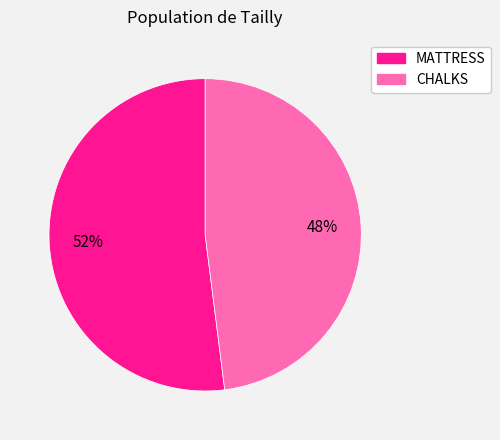

To the nearest percent, what is the combined percentage of CHALKS and MATTRESS?

100%